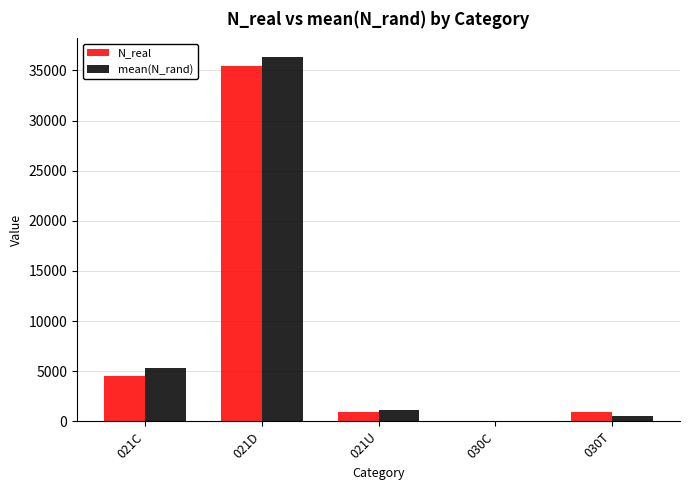

What is the sum of all N_real values?

41832.0